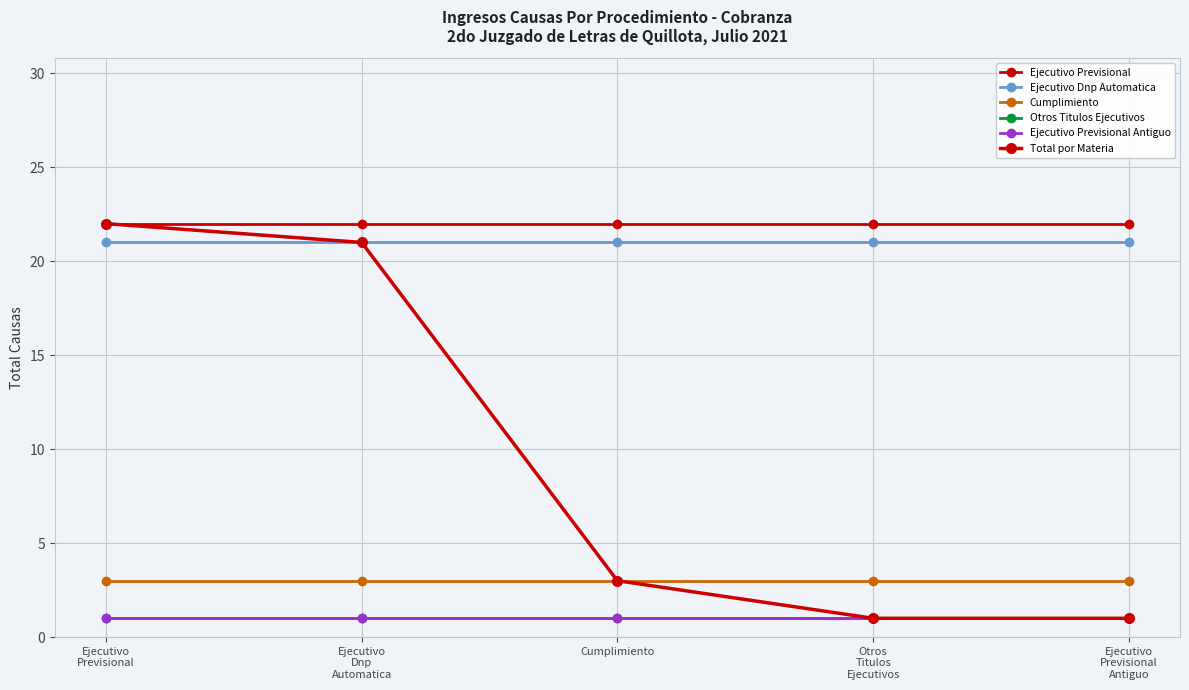

Does the chart have visible grid lines?

Yes